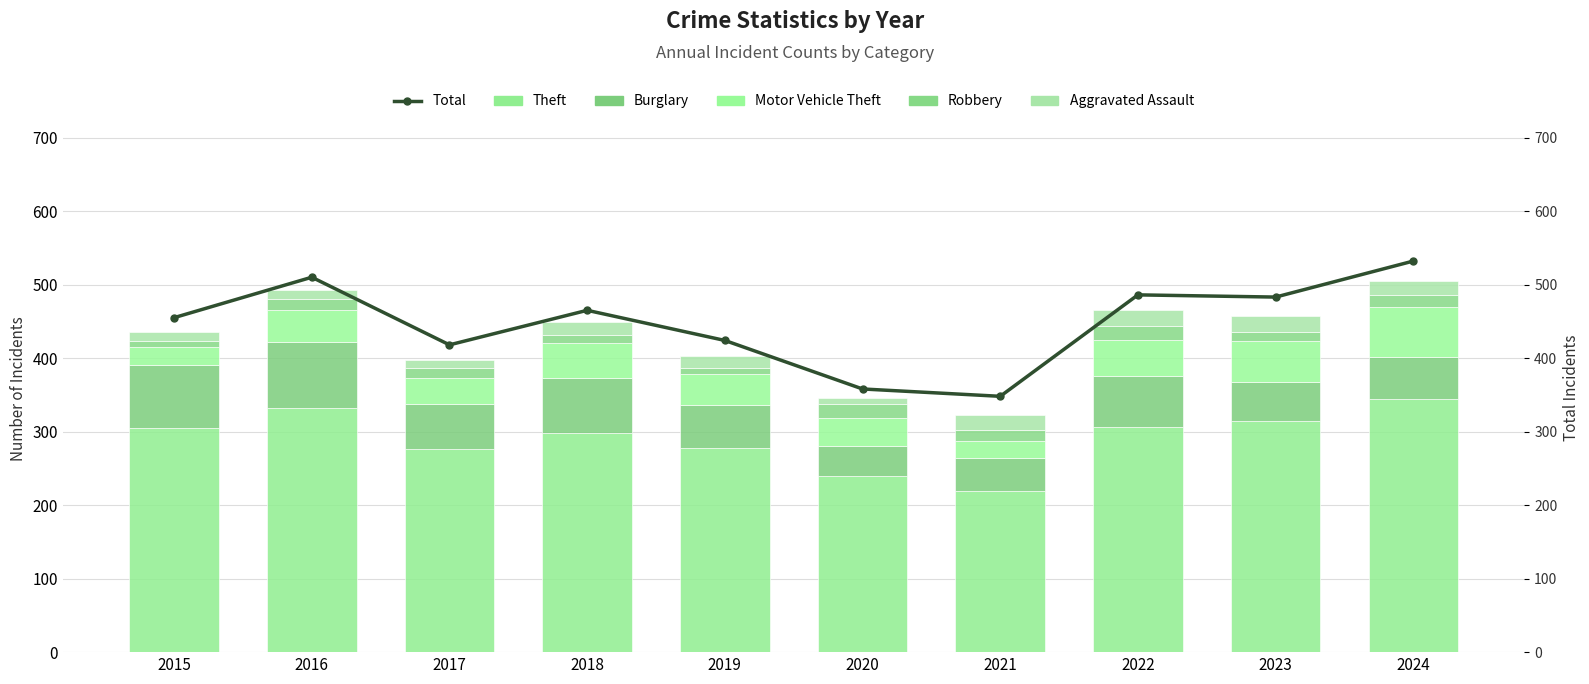

How many data points in Aggravated Assault are above 17?

4